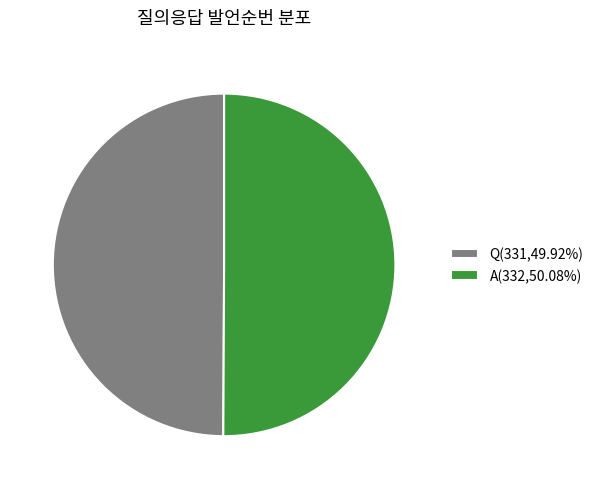

Combined, do Q(331,49.92%) and A(332,50.08%) account for over 50%?

Yes